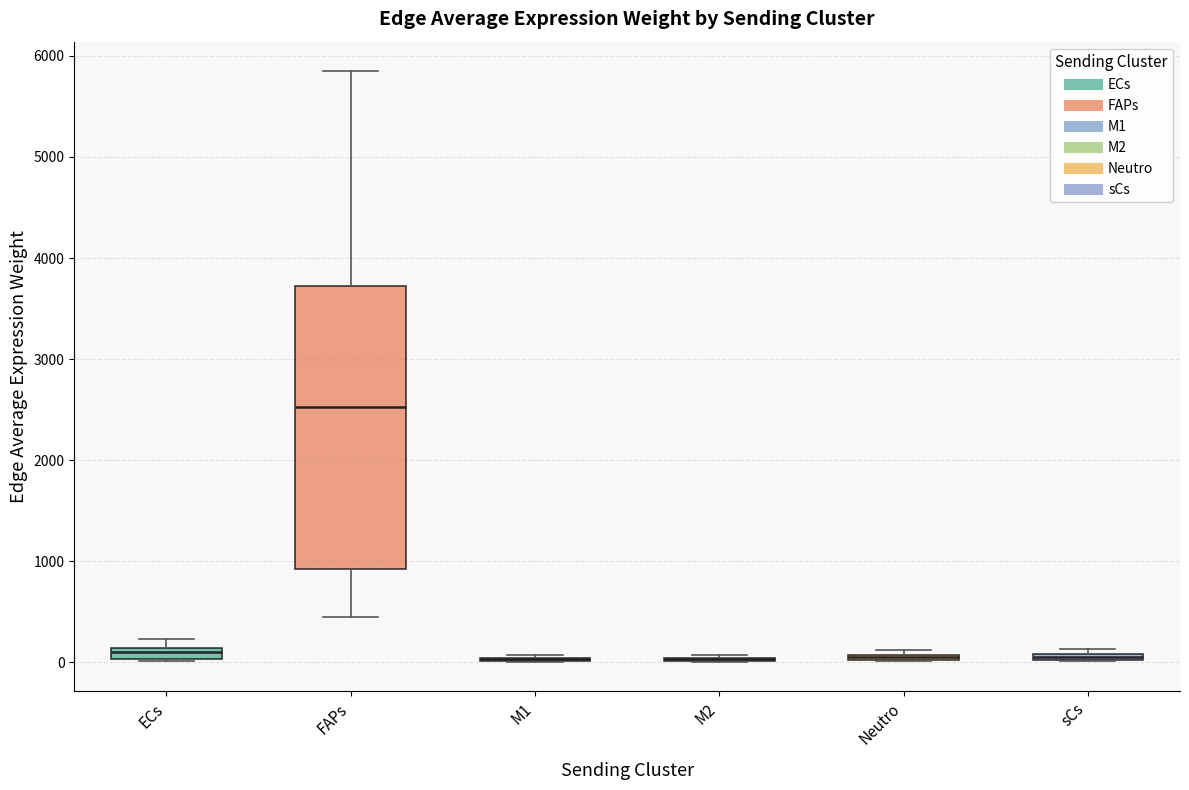

Comparing the boxes themselves (not the whiskers), which one is the tallest?

FAPs